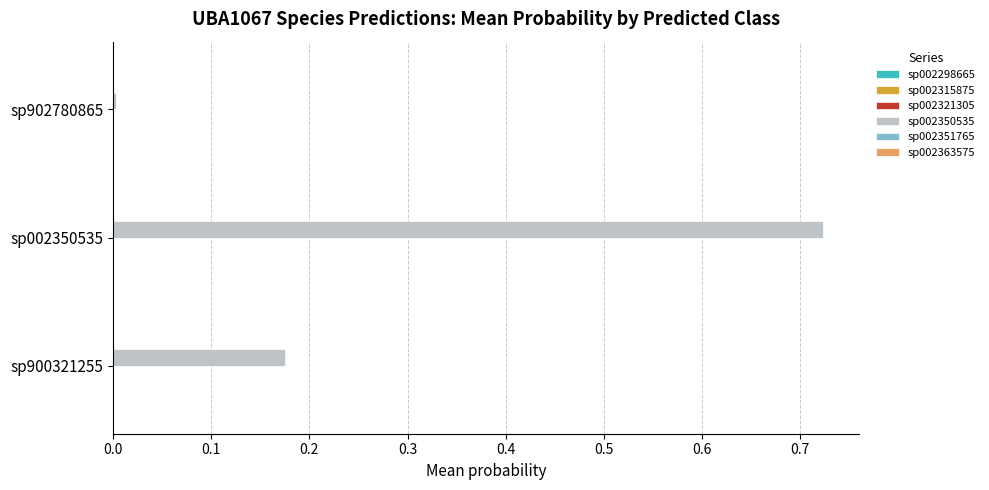

The value of sp002350535 at sp002350535 is 0.3. True or false?

False